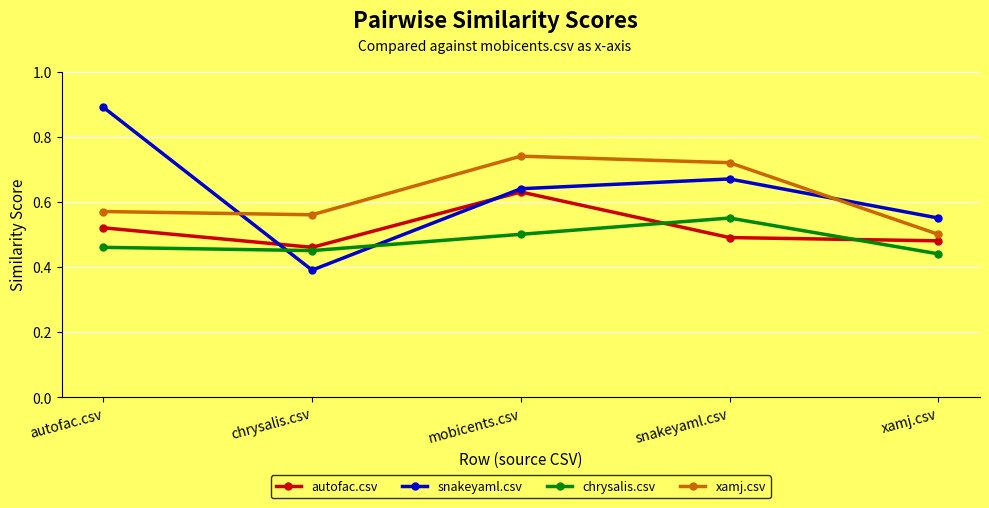

At xamj.csv, list the series in order from smallest to largest.

chrysalis.csv, autofac.csv, xamj.csv, snakeyaml.csv